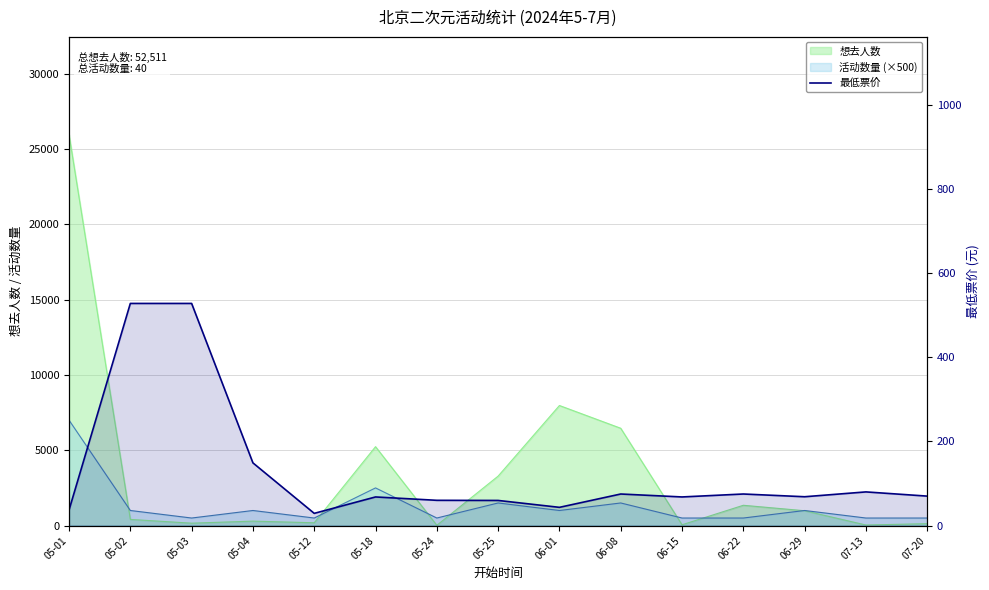

What is the label of the 10th point from the right?

05-18